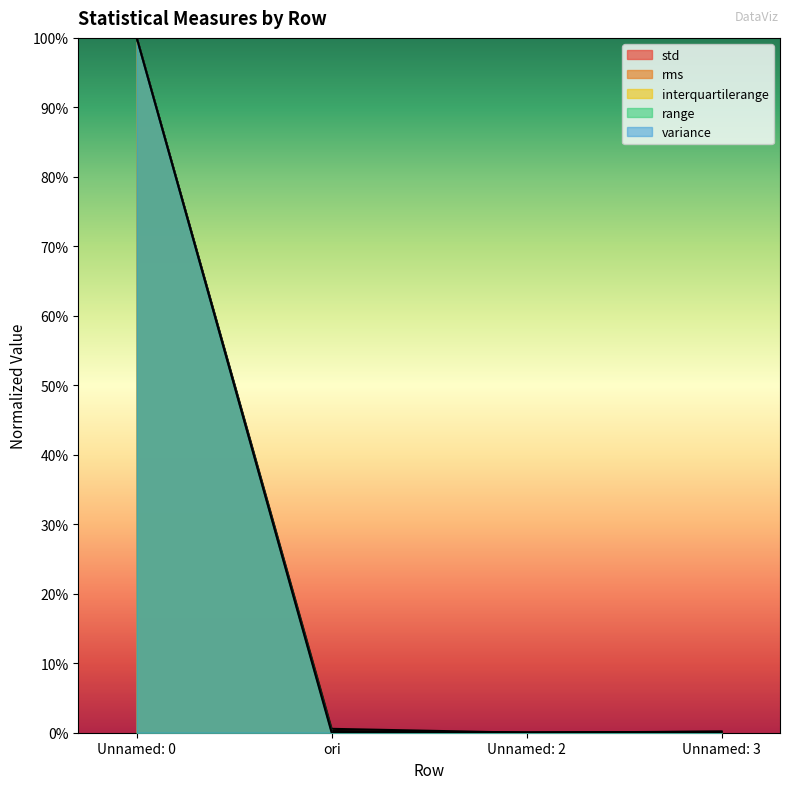

What are all the series names shown in the legend?

std, rms, interquartilerange, range, variance